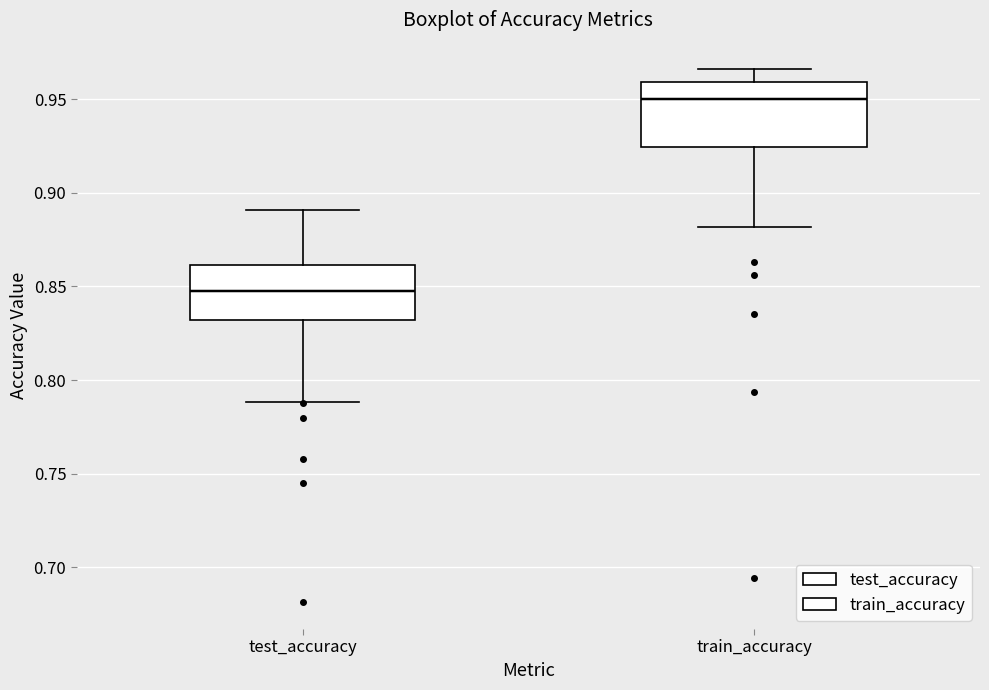

Which box's median line is the highest?

train_accuracy